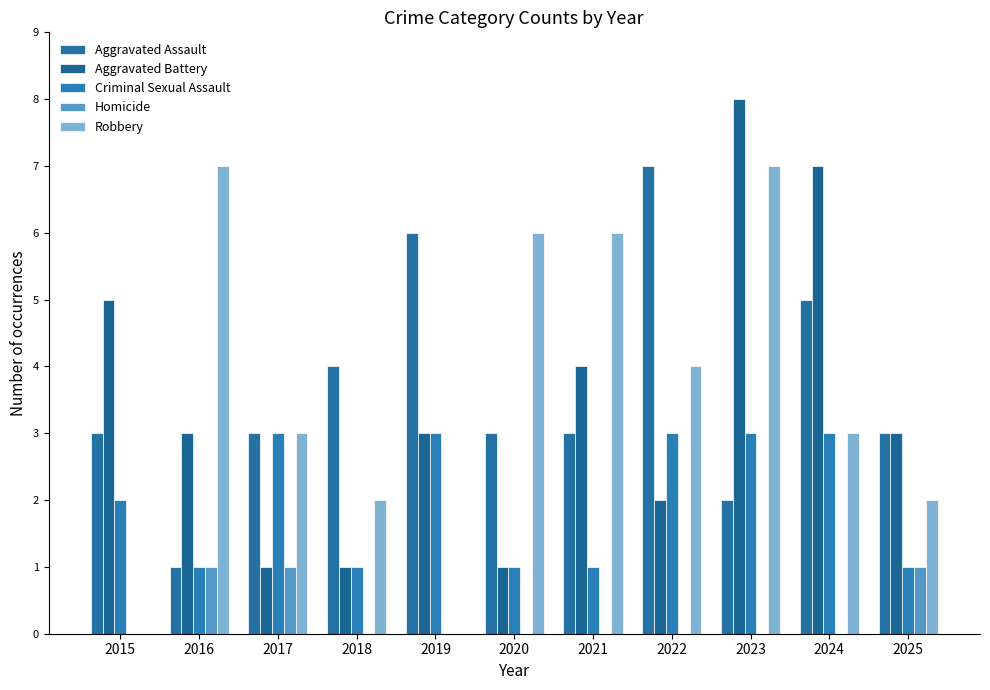

What is the average value of the Robbery series?

4